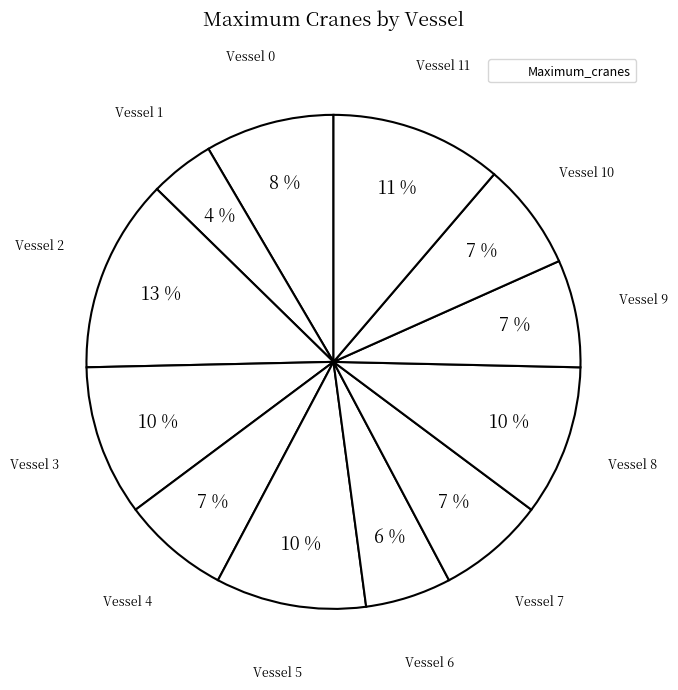

Which slice is the largest?

Vessel 2